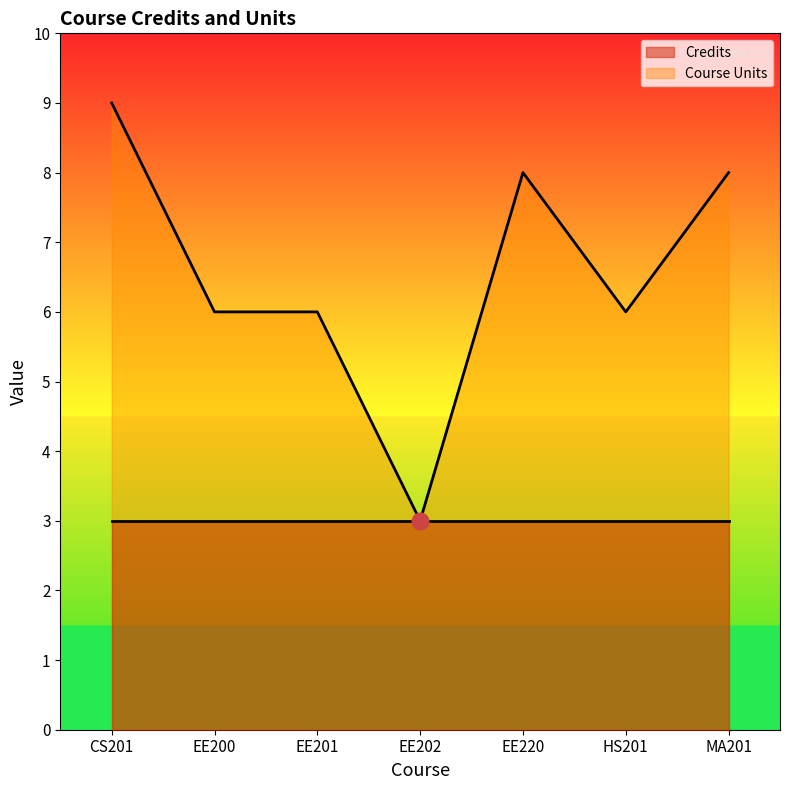

At which label is the value closest to 6?

EE200